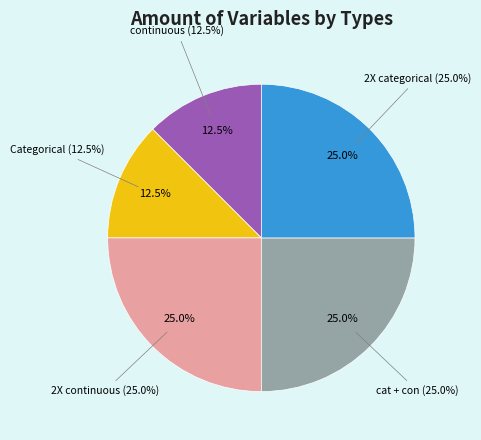

To the nearest percent, what is the difference between the largest and smallest slice percentages?

12%